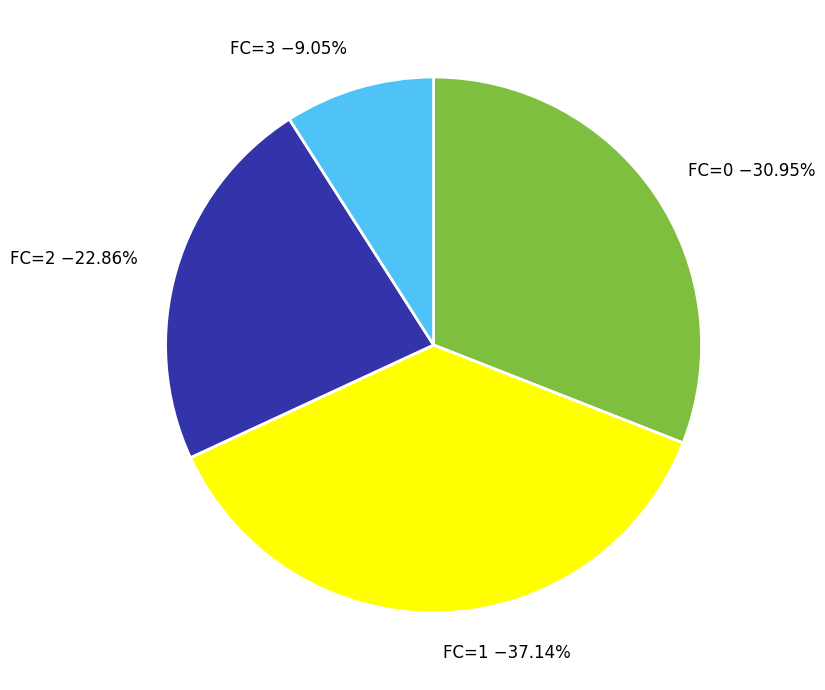

Between FC=0 and FC=1, which is larger?

FC=1